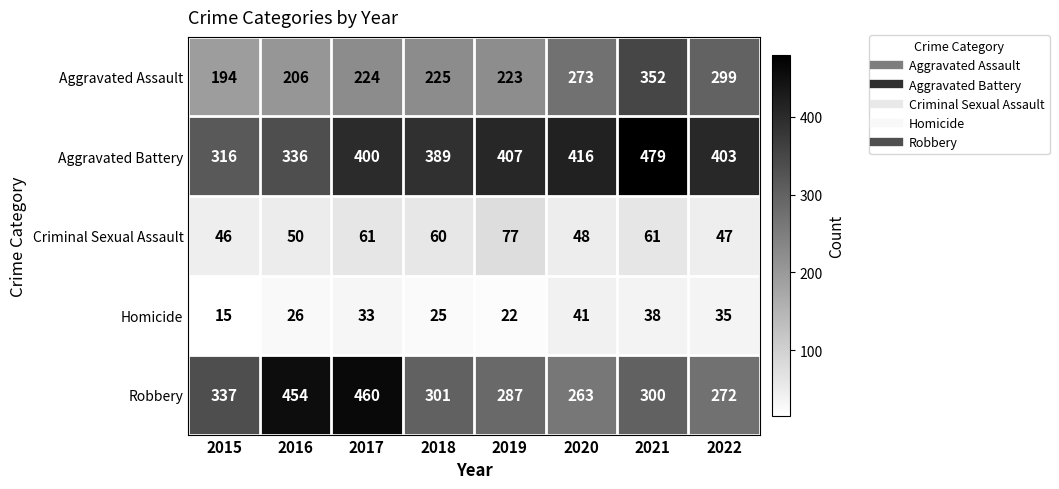

Which series has the widest spread of values?

Robbery